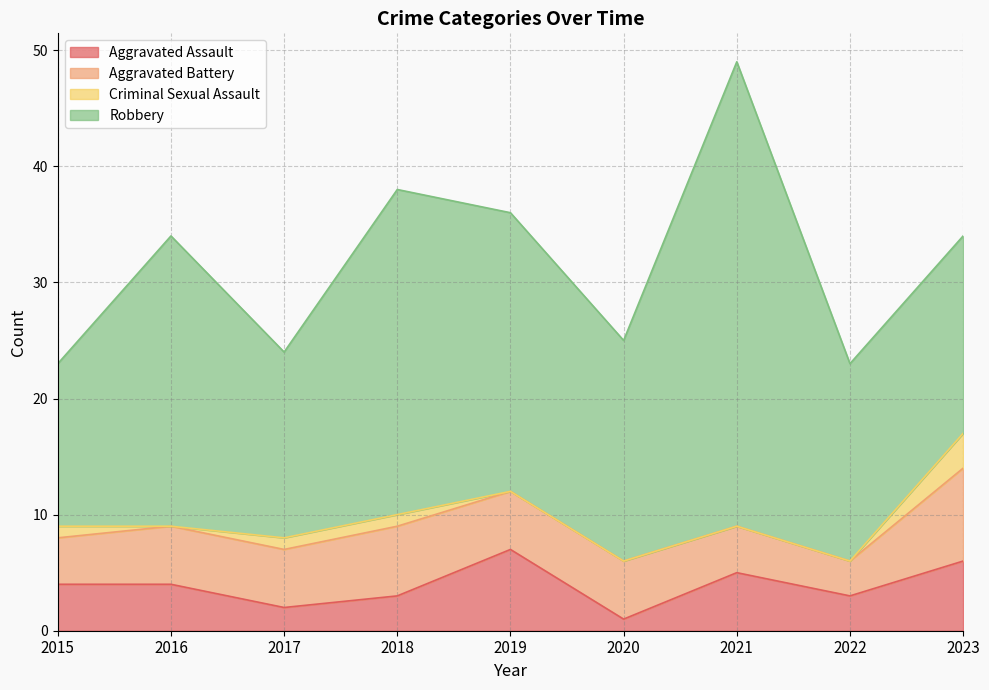

At which category does Robbery reach its first local peak?

2016